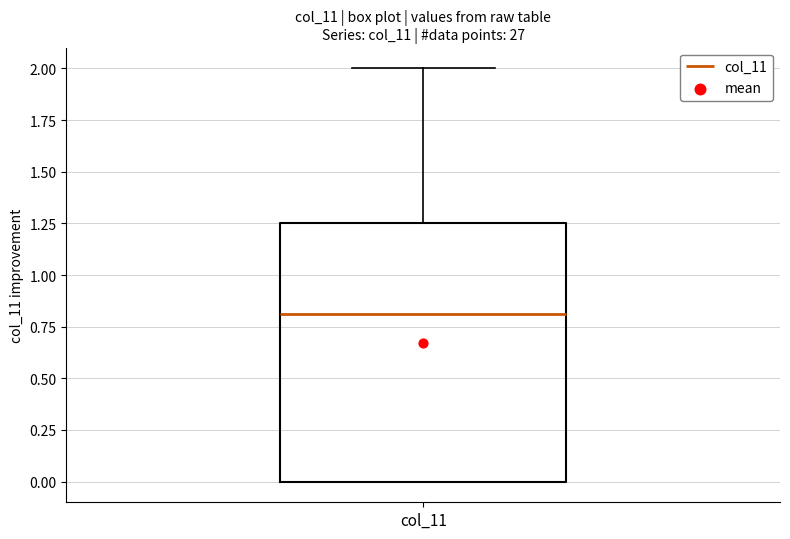

Where does the median line of the box for col_11 sit on the y-axis? The values are not printed on the chart, so give them approximately, as read against the axis.

0.80